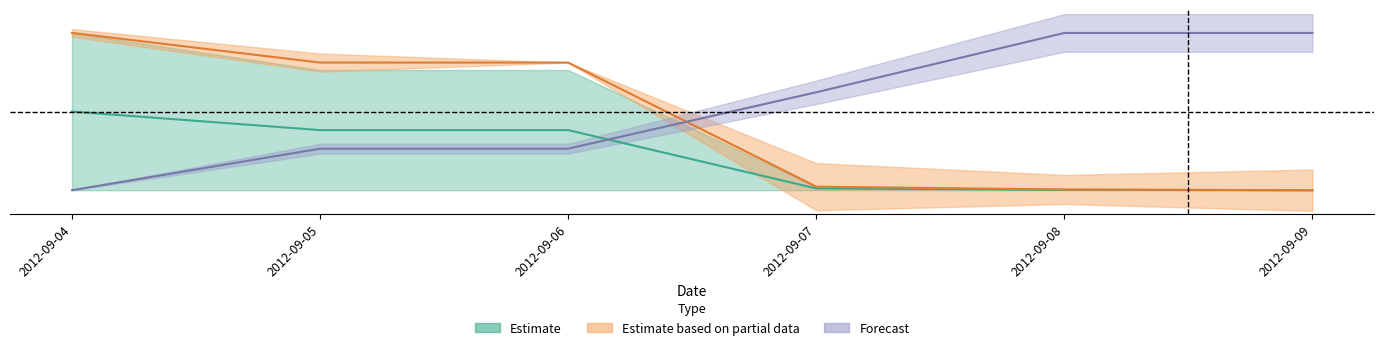

How many lines are shown in the chart?

3